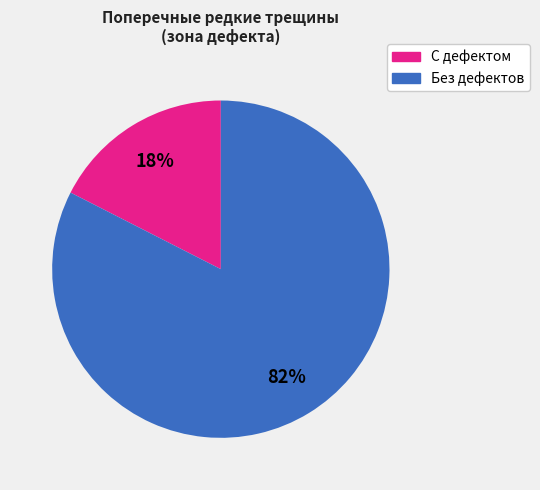

To the nearest percent, what is the average slice percentage?

50%